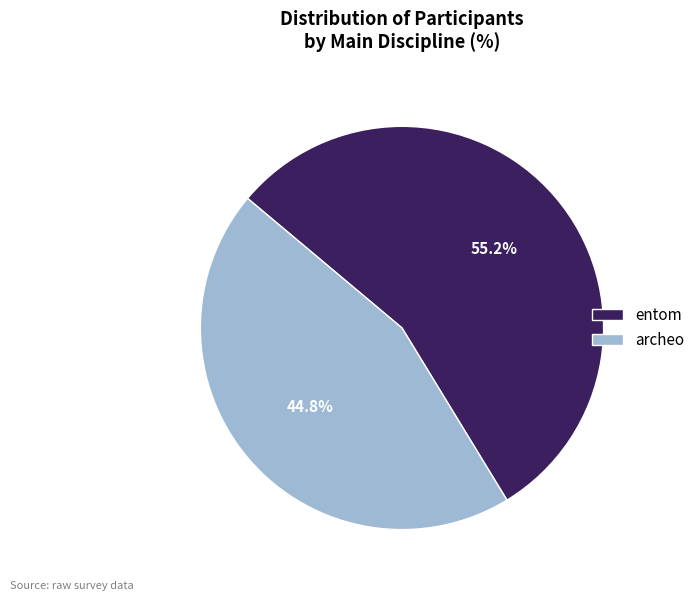

Does any single category account for the majority?

Yes